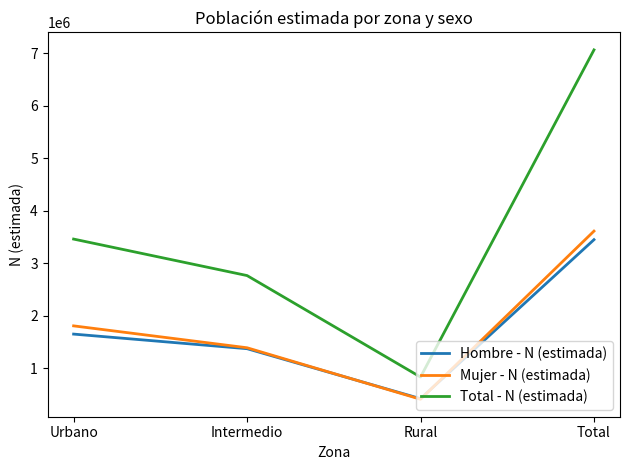

What is the spread (max minus min) of values at Urbano?

1808823